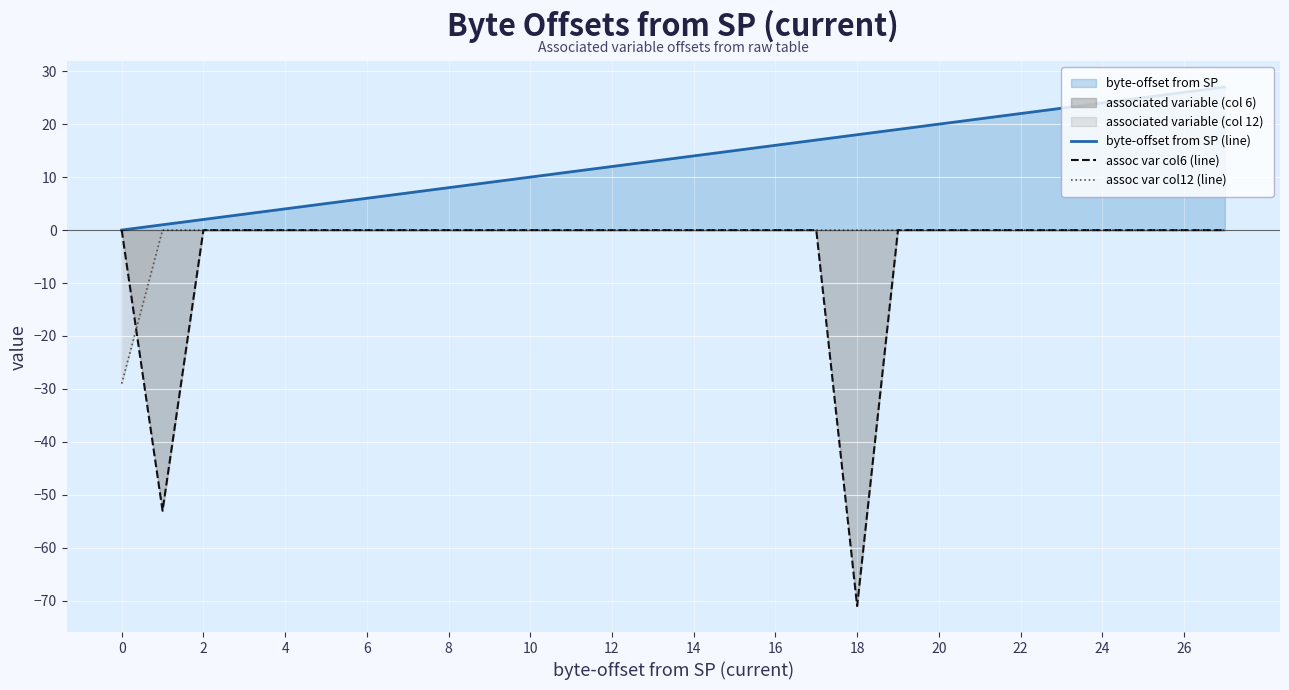

At how many categories does at least one series exceed -52?

28